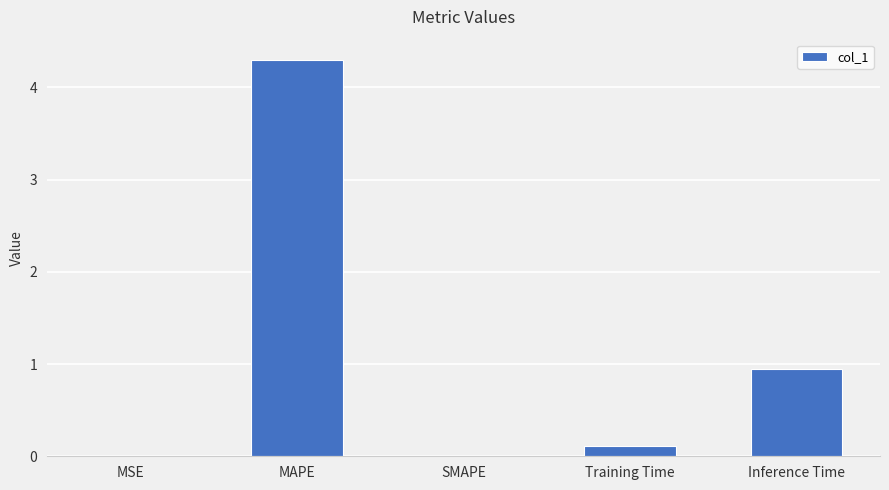

How many series are shown in this chart?

1